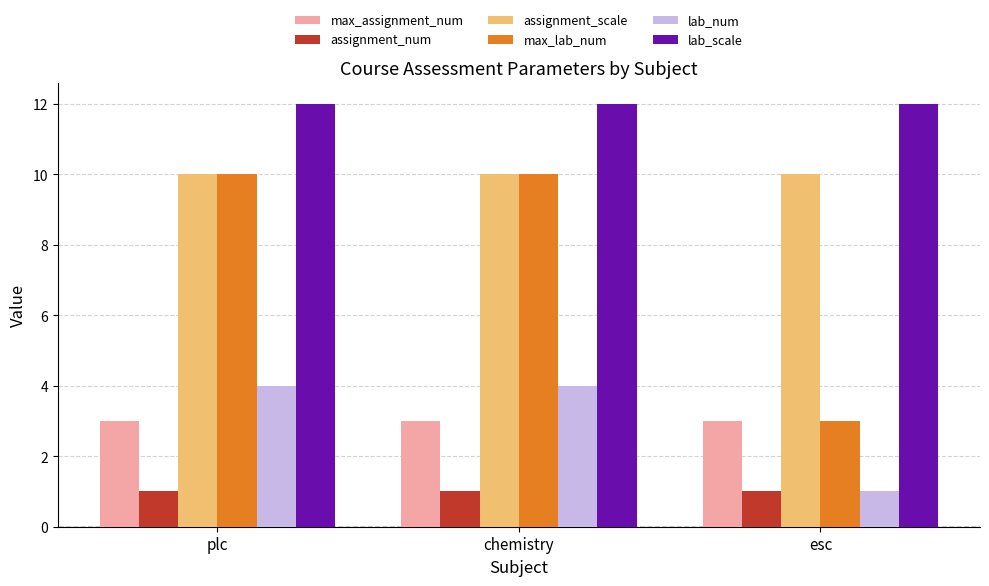

What is the difference between the maximum and minimum values in the lab_num series?

3